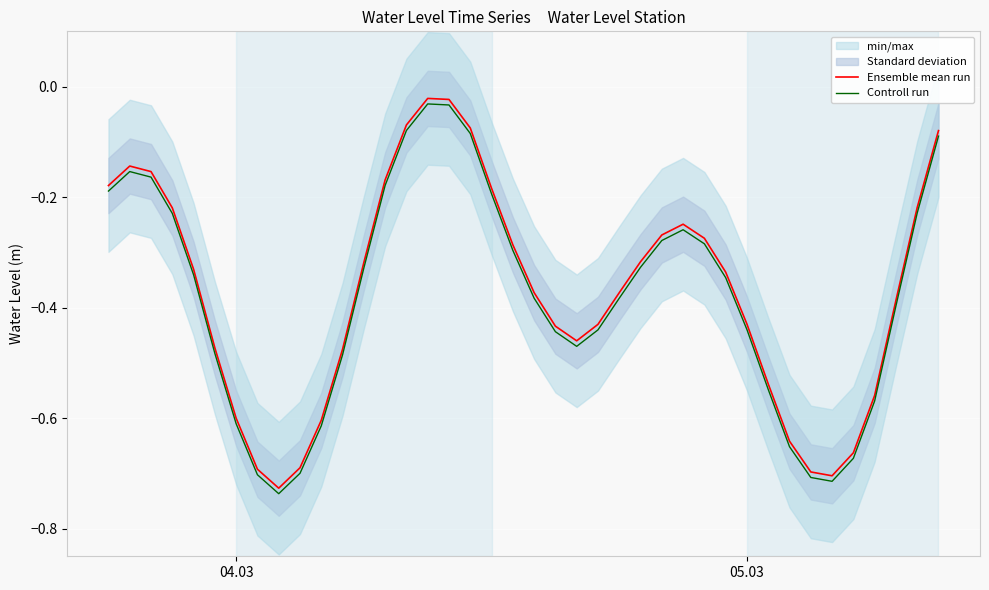

Which series has the largest total across all categories?

Ensemble mean run